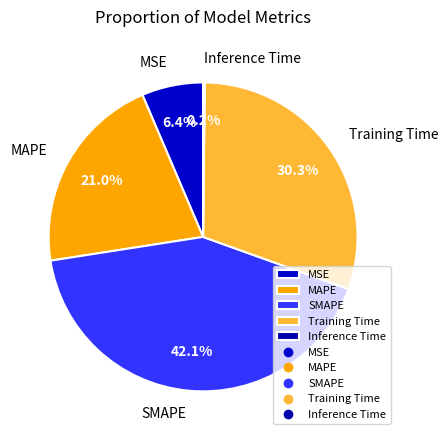

Does MAPE represent more than half of the total?

No